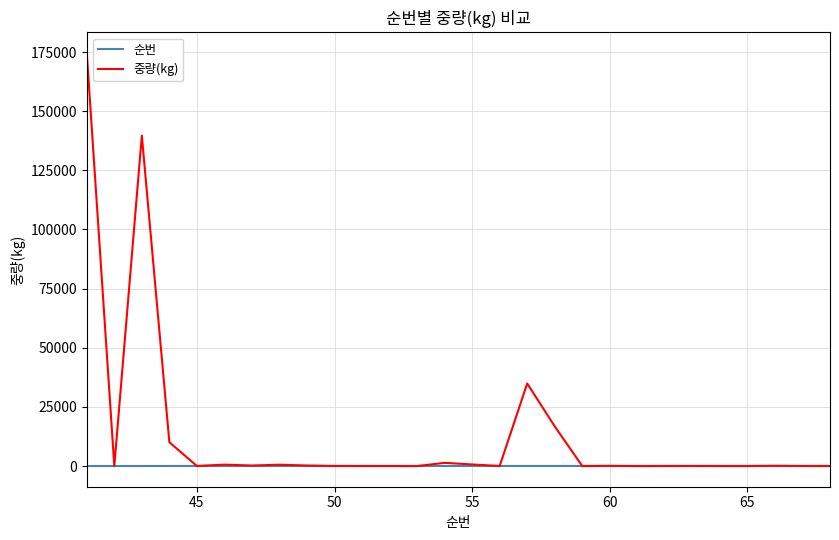

Which series has the largest range (max minus min)?

중량(kg)